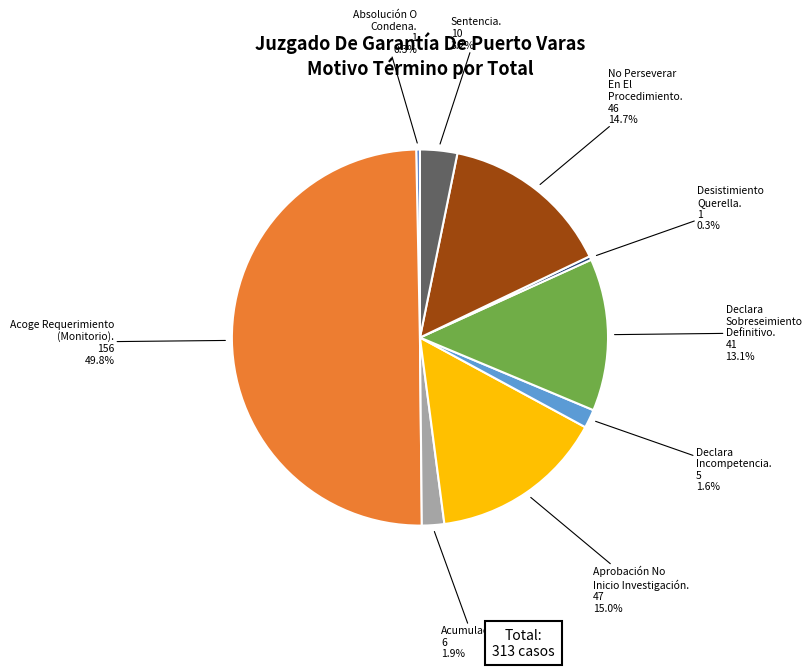

How many segments does this pie chart have?

9